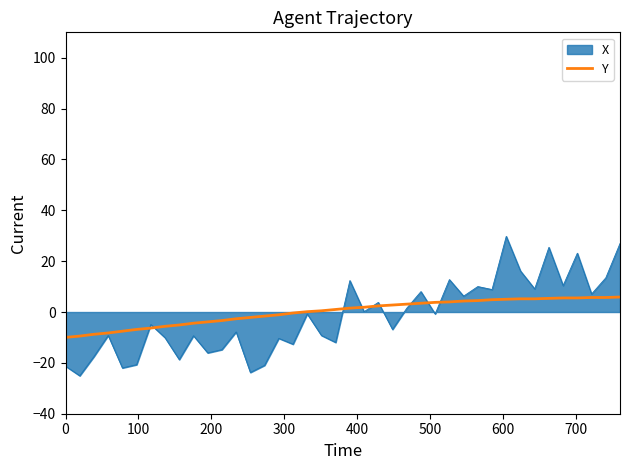

What is the minimum value shown in the chart?

-25.1